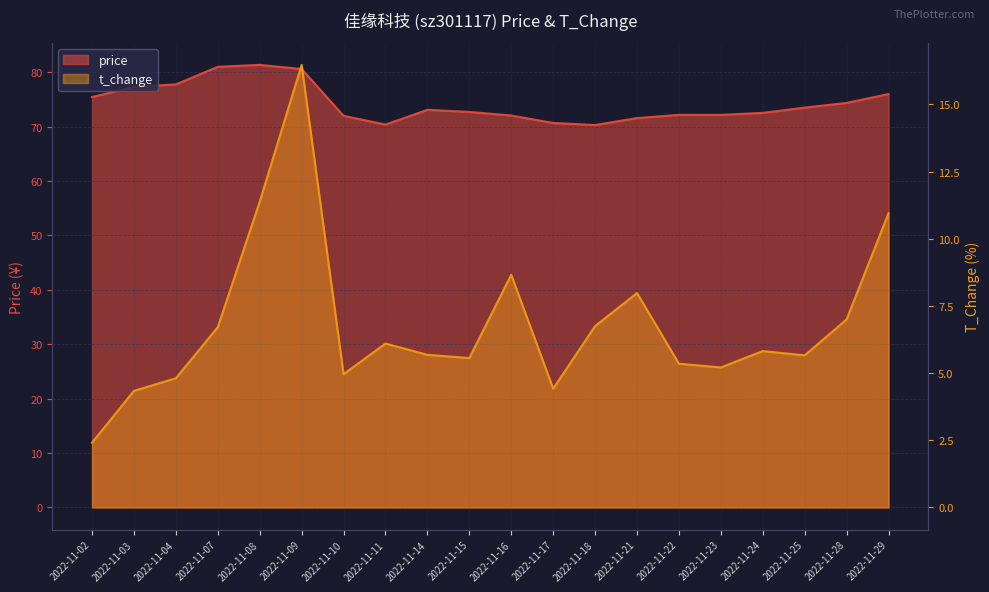

What is the spread (max minus min) of values at 2022-11-03?

73.0